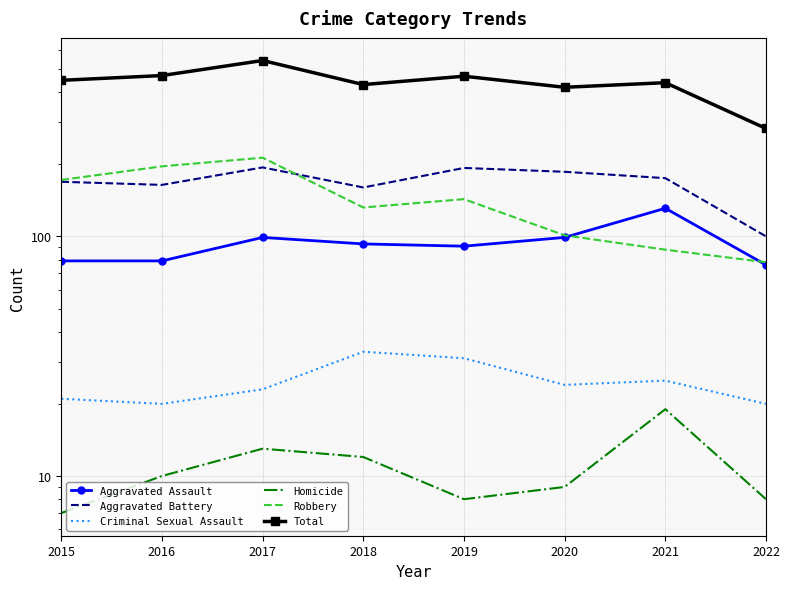

Read the Homicide value at 2019, to the nearest 5.

10